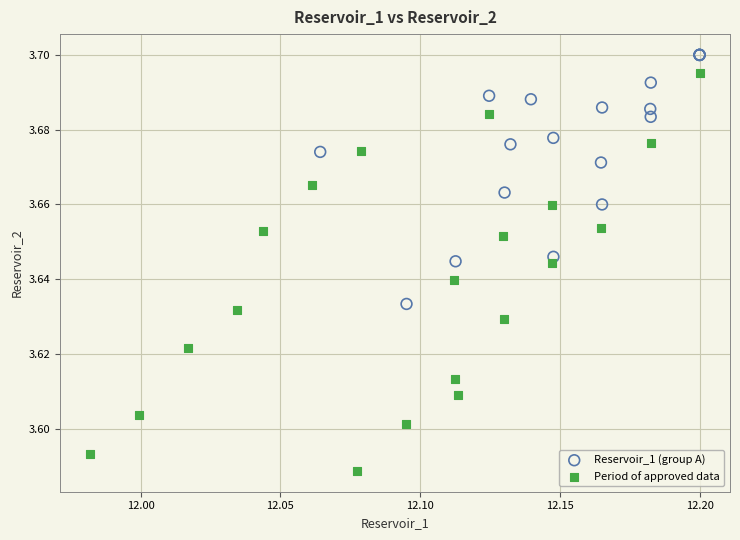

Which series has the largest Y range (max minus min)?

Period of approved data